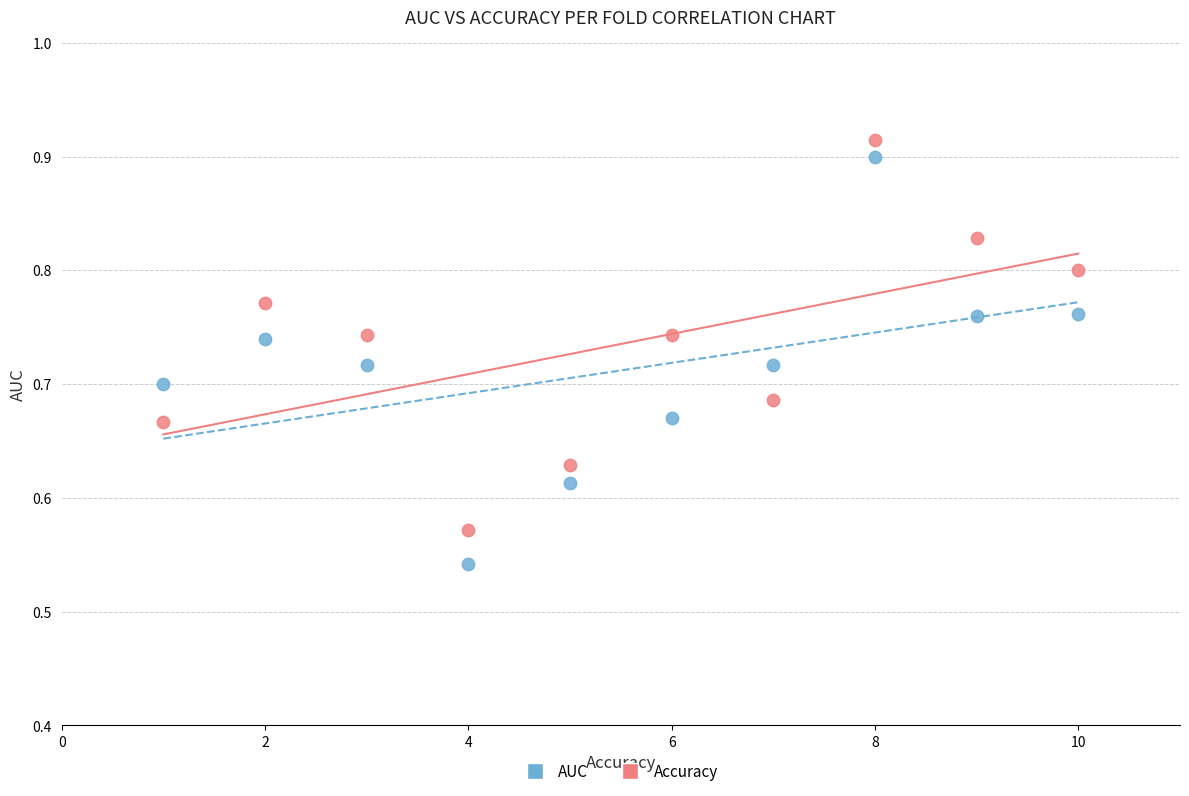

What are all the series names shown in the legend?

AUC, Accuracy